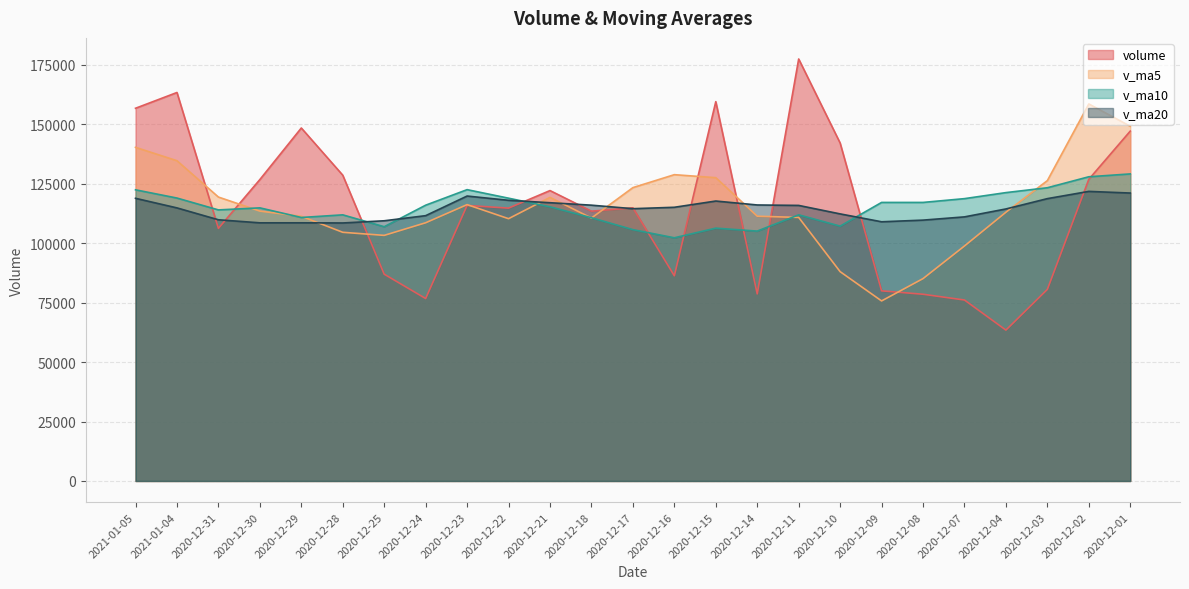

Is it true that v_ma20 equals 112276.6 at 2020-12-10?

True